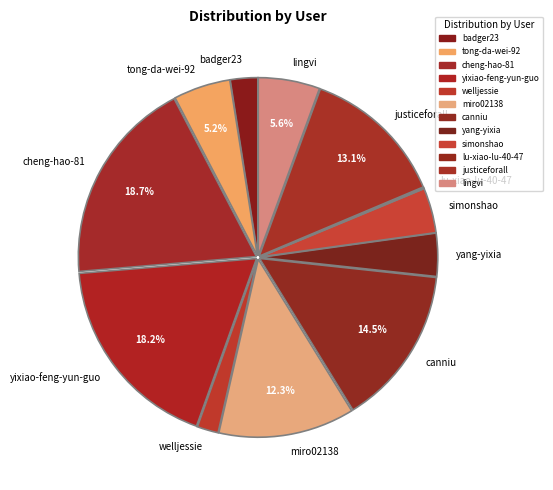

Is tong-da-wei-92 the majority of the pie?

No